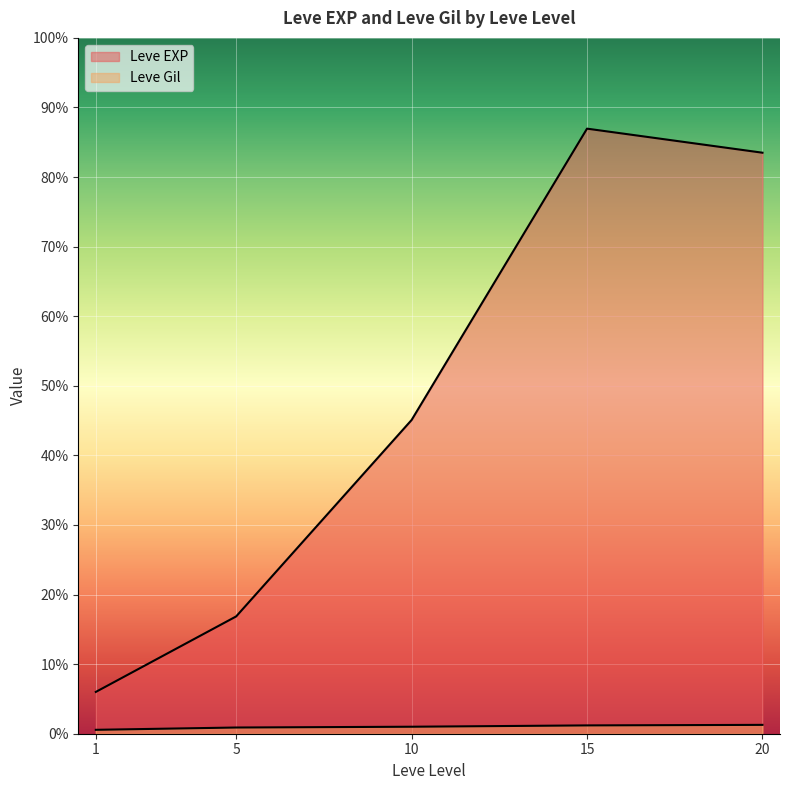

At which category is the sum across all series the highest?

15